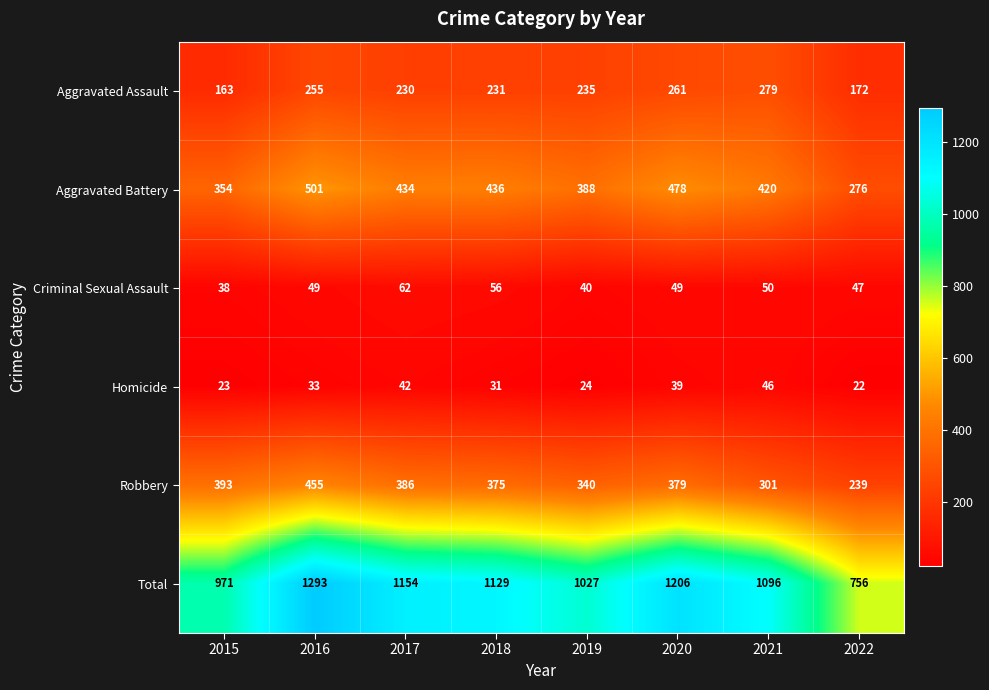

How many series are shown in this chart?

6